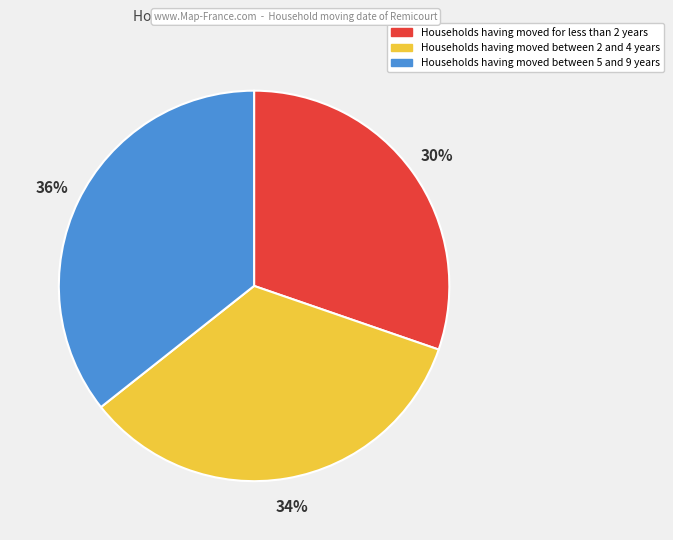

To the nearest percent, what is the average slice percentage?

33%